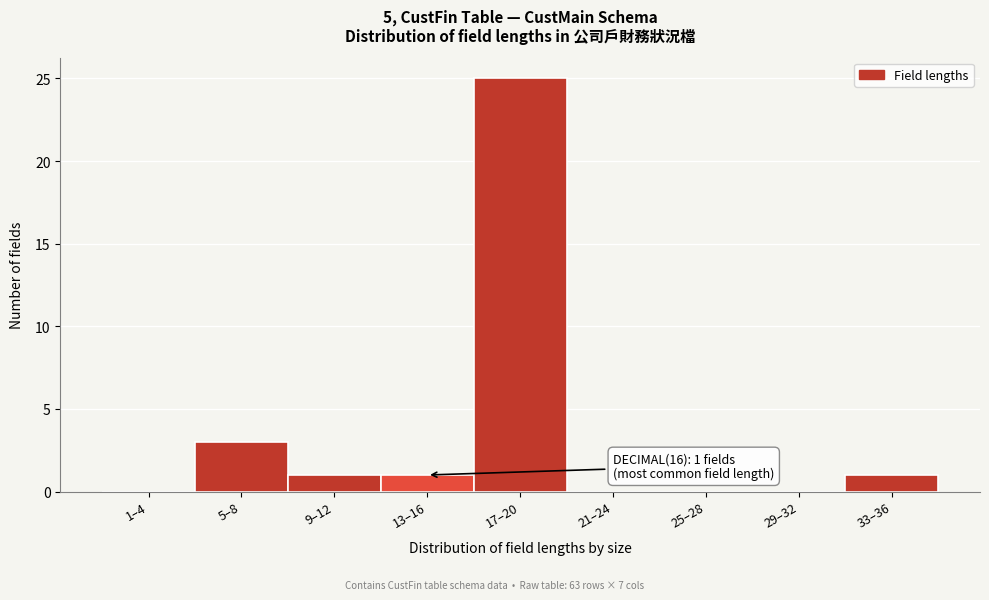

Reading right to left, what are all the values shown in this chart?

33–36=1	29–32=0	25–28=0	21–24=0	17–20=25	13–16=1	9–12=1	5–8=3	1–4=0